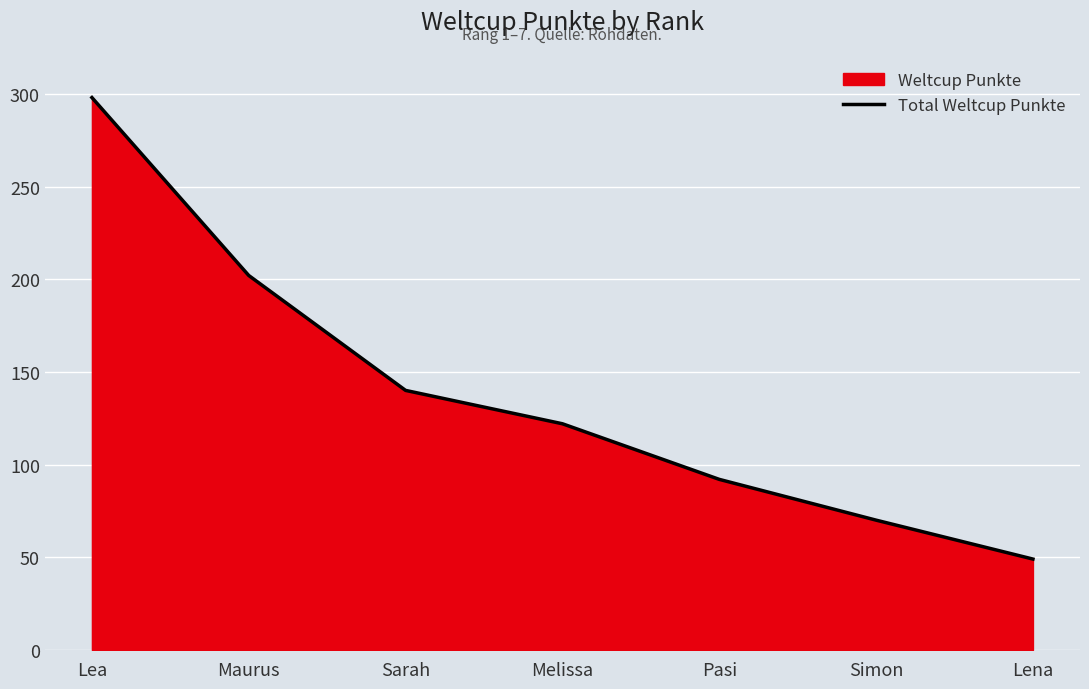

The chart shows a value of 92 at Pasi. True or false?

True